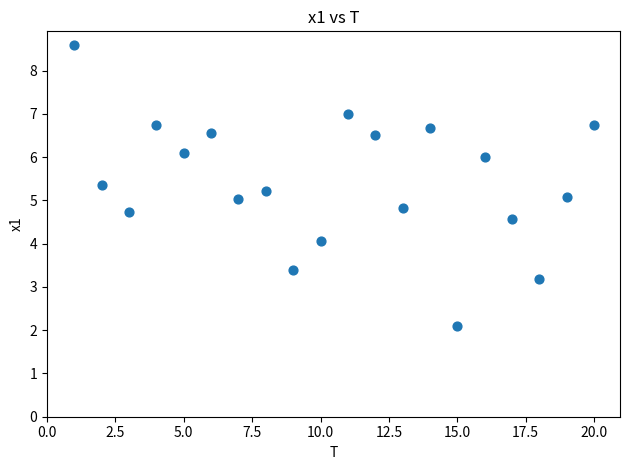

What is the range of X values (max minus min)?

19.0